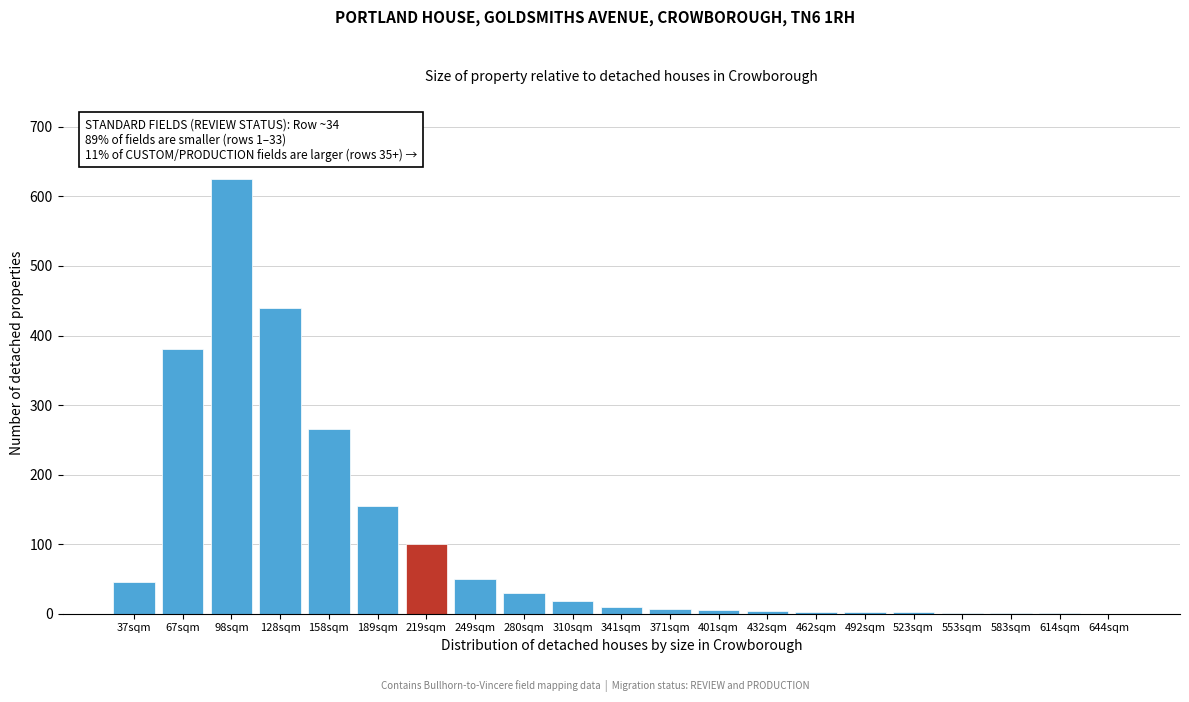

At which category does the chart reach its peak across all series?

98sqm